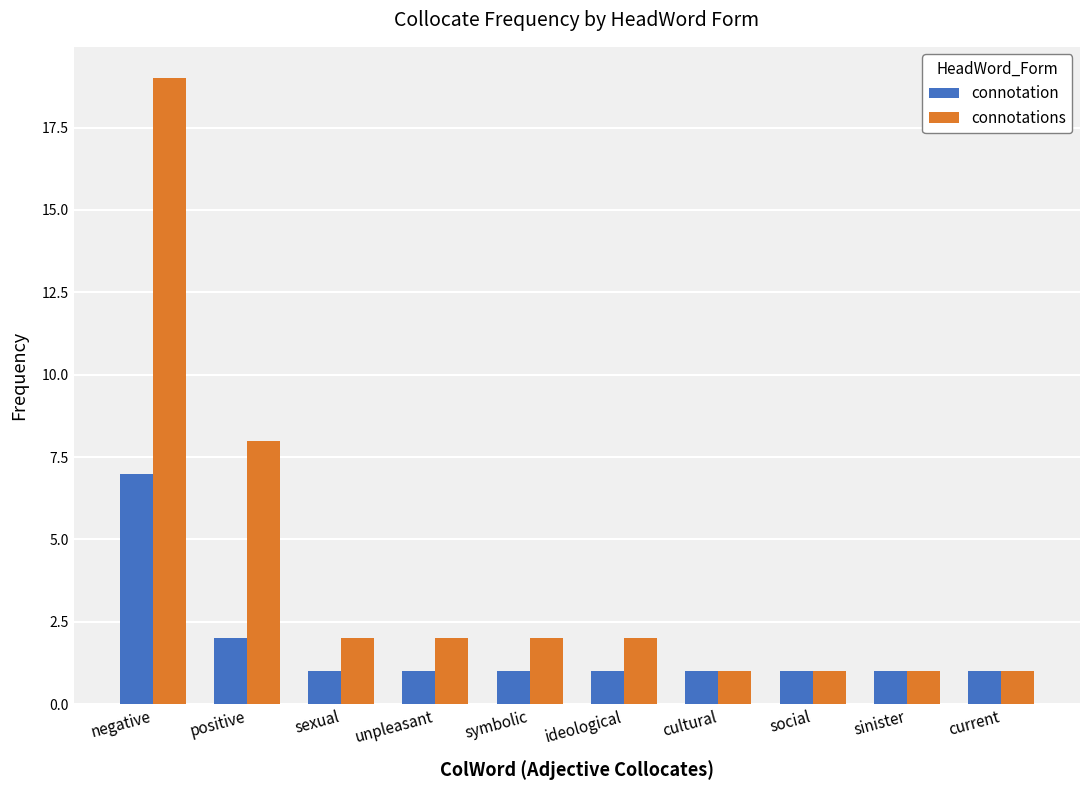

What is the total value across all series at current?

2